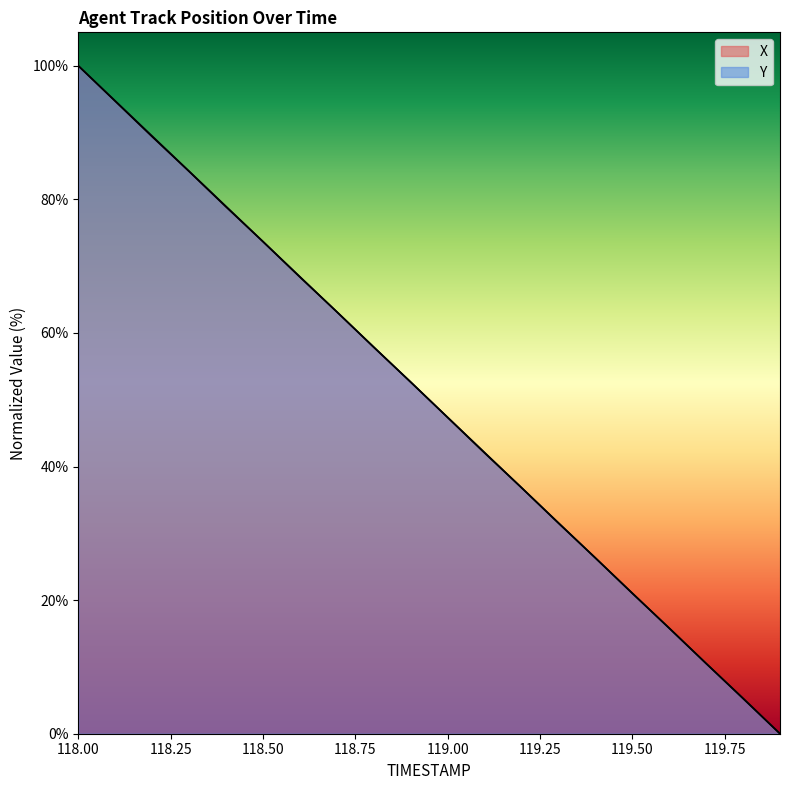

How many lines are shown in the chart?

2